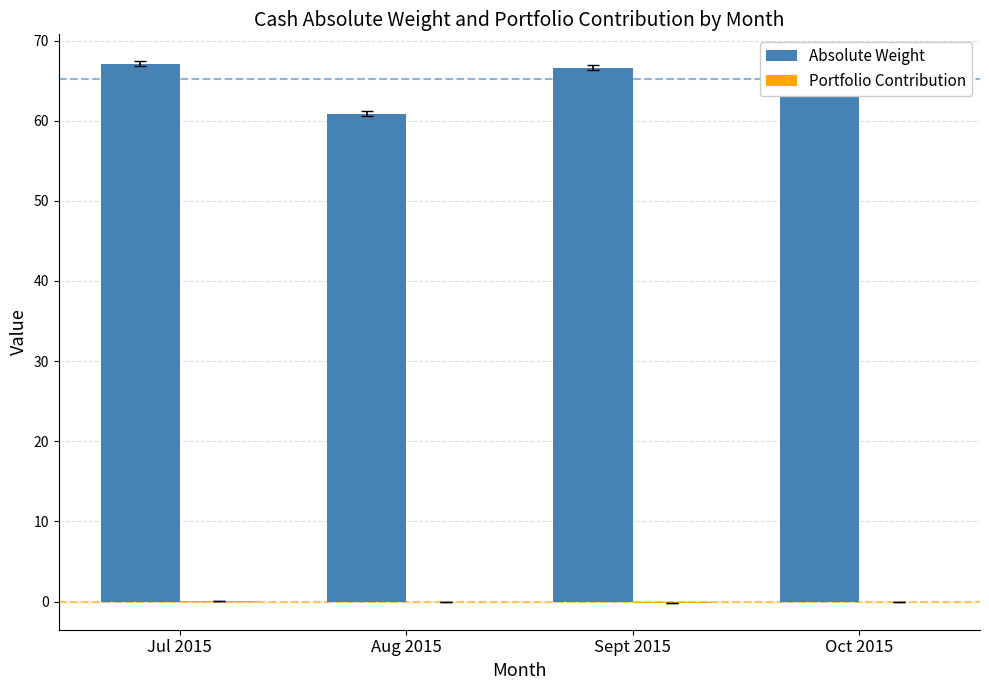

Are the bars horizontal?

No